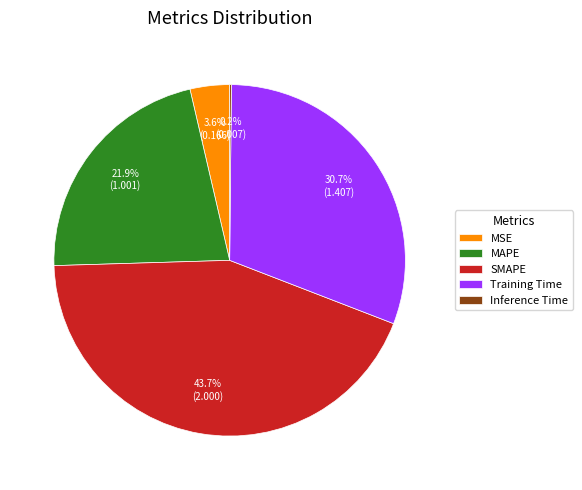

Is it true that SMAPE is 49% of the pie?

False